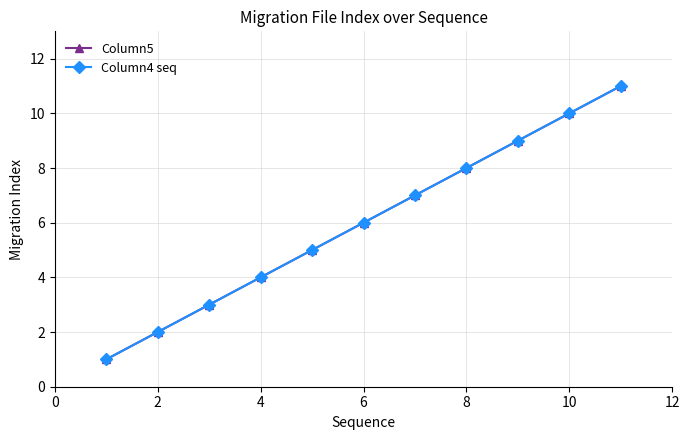

Does the chart have visible grid lines?

Yes